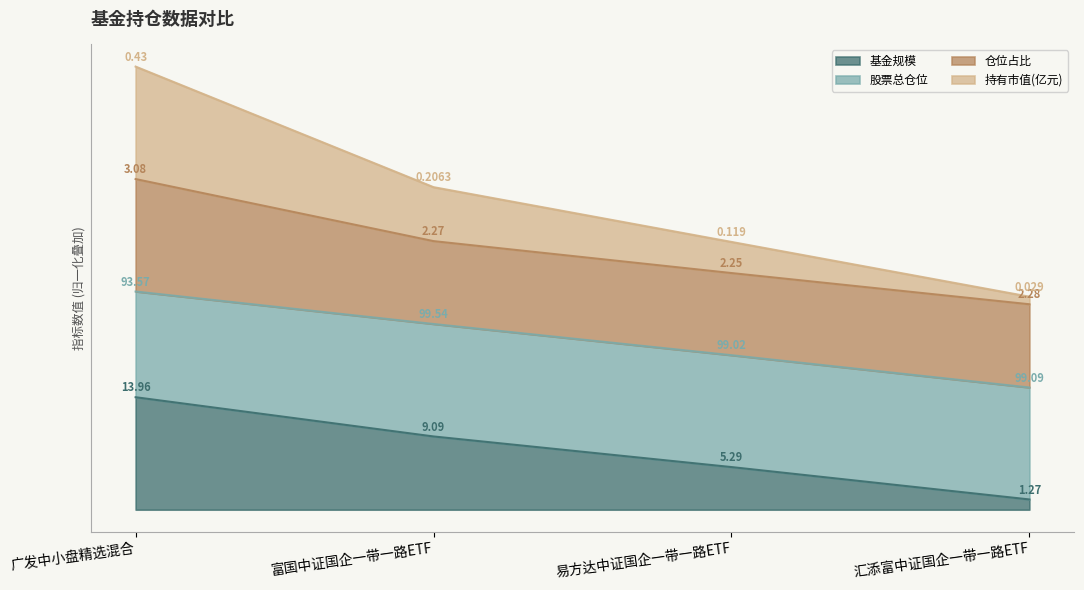

Which series has the widest spread of values?

持有市值(亿元)